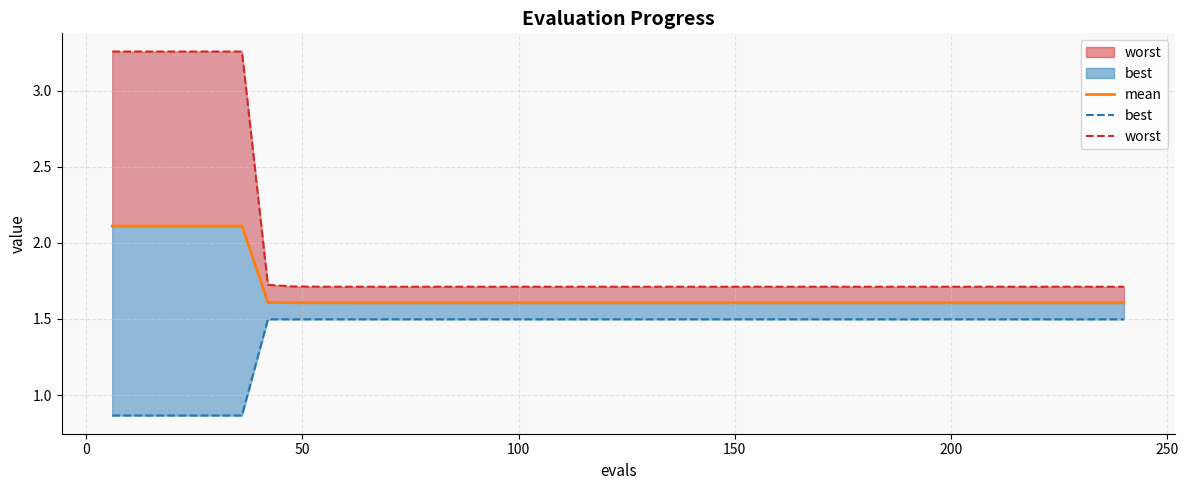

What is the sum of all mean values?

67.3